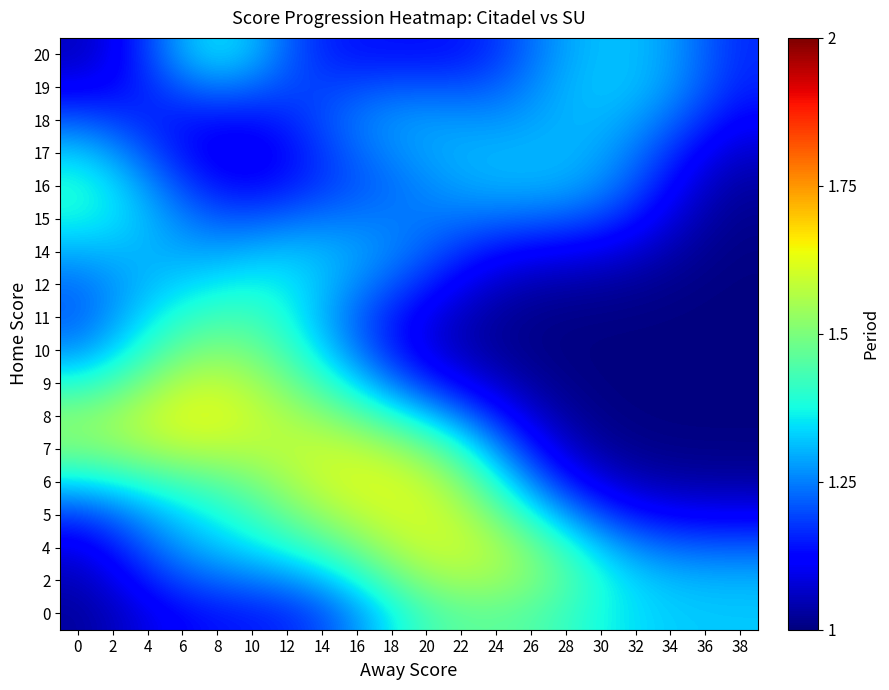

Reading left to right, transcribe all the data shown in this chart.

0: 0=1.0	2=1.1	4=1.1	6=1.1	8=1.1	10=1.2	12=1.2	14=1.2	16=1.3	18=1.4	20=1.4	22=1.5	24=1.5	26=1.4	28=1.4	30=1.4	32=1.3	34=1.3	36=1.3	38=1.3
2: 0=1.1	2=1.1	4=1.1	6=1.2	8=1.2	10=1.2	12=1.3	14=1.3	16=1.4	18=1.5	20=1.5	22=1.5	24=1.5	26=1.5	28=1.4	30=1.4	32=1.3	34=1.3	36=1.3	38=1.3
4: 0=1.1	2=1.1	4=1.2	6=1.3	8=1.3	10=1.3	12=1.4	14=1.4	16=1.5	18=1.5	20=1.6	22=1.6	24=1.6	26=1.5	28=1.4	30=1.3	32=1.3	34=1.2	36=1.2	38=1.2
5: 0=1.2	2=1.2	4=1.3	6=1.3	8=1.4	10=1.4	12=1.5	14=1.5	16=1.6	18=1.6	20=1.6	22=1.6	24=1.5	26=1.4	28=1.3	30=1.2	32=1.1	34=1.1	36=1.1	38=1.1
6: 0=1.3	2=1.4	4=1.4	6=1.4	8=1.5	10=1.5	12=1.5	14=1.6	16=1.6	18=1.6	20=1.6	22=1.5	24=1.4	26=1.3	28=1.2	30=1.1	32=1.1	34=1.0	36=1.0	38=1.0
7: 0=1.5	2=1.5	4=1.5	6=1.6	8=1.6	10=1.6	12=1.6	14=1.6	16=1.6	18=1.5	20=1.5	22=1.4	24=1.3	26=1.2	28=1.1	30=1.0	32=1.0	34=1.0	36=1.0	38=1.0
8: 0=1.5	2=1.5	4=1.6	6=1.6	8=1.6	10=1.6	12=1.6	14=1.5	16=1.5	18=1.4	20=1.3	22=1.2	24=1.2	26=1.1	28=1.0	30=1.0	32=1.0	34=1.0	36=1.0	38=1.0
9: 0=1.4	2=1.4	4=1.5	6=1.6	8=1.6	10=1.6	12=1.5	14=1.4	16=1.3	18=1.3	20=1.2	22=1.1	24=1.1	26=1.0	28=1.0	30=1.0	32=1.0	34=1.0	36=1.0	38=1.0
10: 0=1.3	2=1.3	4=1.4	6=1.5	8=1.5	10=1.5	12=1.4	14=1.3	16=1.2	18=1.2	20=1.1	22=1.1	24=1.0	26=1.0	28=1.0	30=1.0	32=1.0	34=1.0	36=1.0	38=1.0
11: 0=1.2	2=1.3	4=1.3	6=1.4	8=1.4	10=1.4	12=1.4	14=1.3	16=1.2	18=1.2	20=1.1	22=1.1	24=1.0	26=1.0	28=1.0	30=1.0	32=1.0	34=1.0	36=1.0	38=1.0
12: 0=1.2	2=1.3	4=1.3	6=1.3	8=1.4	10=1.4	12=1.4	14=1.3	16=1.3	18=1.2	20=1.2	22=1.1	24=1.1	26=1.0	28=1.0	30=1.0	32=1.0	34=1.0	36=1.0	38=1.0
14: 0=1.3	2=1.3	4=1.3	6=1.3	8=1.3	10=1.3	12=1.3	14=1.3	16=1.3	18=1.3	20=1.2	22=1.2	24=1.1	26=1.1	28=1.1	30=1.1	32=1.1	34=1.0	36=1.0	38=1.0
15: 0=1.4	2=1.3	4=1.3	6=1.3	8=1.2	10=1.2	12=1.2	14=1.2	16=1.2	18=1.2	20=1.2	22=1.2	24=1.2	26=1.2	28=1.2	30=1.2	32=1.1	34=1.1	36=1.0	38=1.0
16: 0=1.4	2=1.3	4=1.3	6=1.2	8=1.1	10=1.1	12=1.2	14=1.2	16=1.2	18=1.2	20=1.3	22=1.3	24=1.3	26=1.3	28=1.3	30=1.3	32=1.2	34=1.1	36=1.1	38=1.0
17: 0=1.3	2=1.3	4=1.2	6=1.1	8=1.1	10=1.1	12=1.1	14=1.2	16=1.2	18=1.3	20=1.3	22=1.3	24=1.3	26=1.3	28=1.3	30=1.3	32=1.2	34=1.2	36=1.1	38=1.1
18: 0=1.2	2=1.2	4=1.2	6=1.1	8=1.1	10=1.1	12=1.2	14=1.2	16=1.2	18=1.3	20=1.3	22=1.3	24=1.3	26=1.3	28=1.3	30=1.3	32=1.3	34=1.2	36=1.2	38=1.1
19: 0=1.1	2=1.1	4=1.2	6=1.2	8=1.2	10=1.2	12=1.2	14=1.2	16=1.2	18=1.2	20=1.2	22=1.2	24=1.2	26=1.3	28=1.3	30=1.3	32=1.3	34=1.3	36=1.2	38=1.2
20: 0=1.1	2=1.1	4=1.2	6=1.3	8=1.3	10=1.3	12=1.2	14=1.2	16=1.1	18=1.1	20=1.1	22=1.1	24=1.2	26=1.2	28=1.3	30=1.3	32=1.3	34=1.3	36=1.2	38=1.2